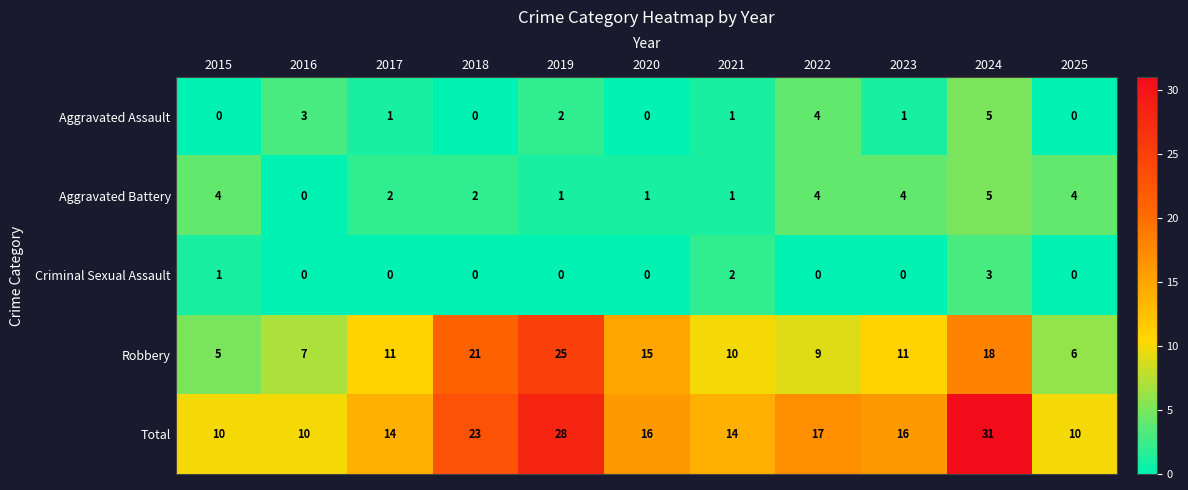

Which series has the largest total across all categories?

Total